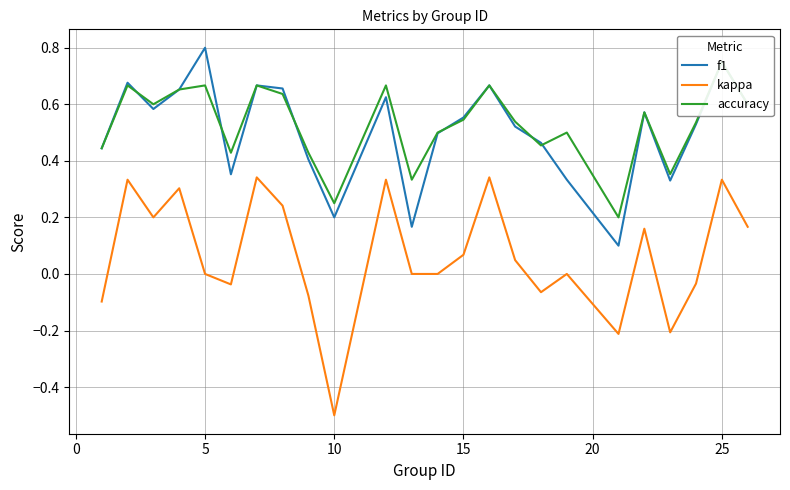

What is the maximum value shown in the chart?

0.8